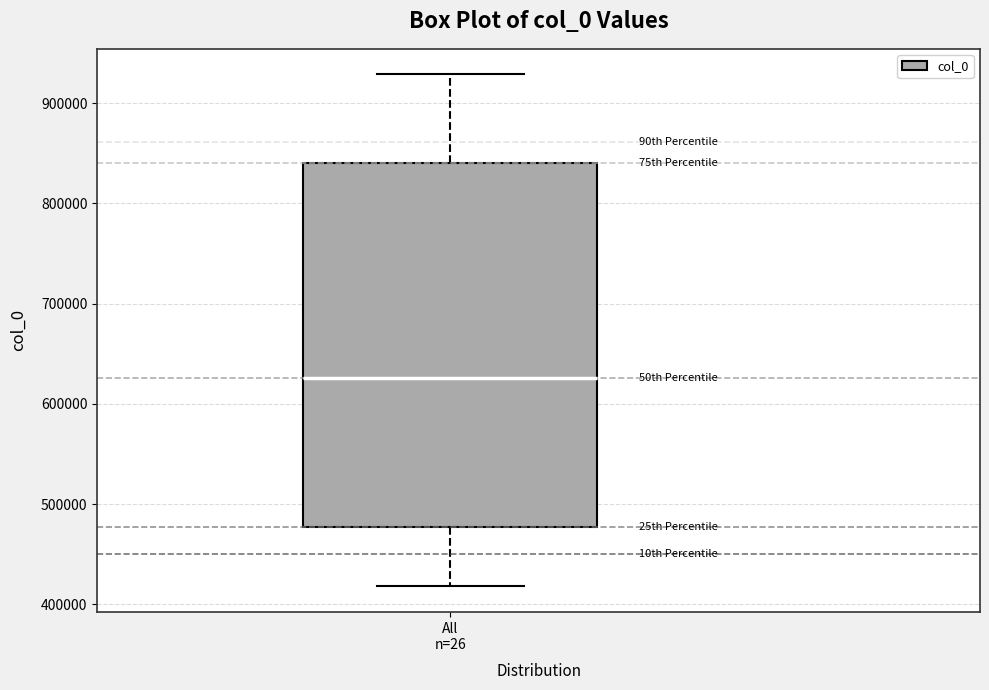

Read this box plot against the y-axis: the position of the median line, the range covered by the box, and the ends of both whiskers. The values are not printed on the chart, so give them approximately, as read against the axis.

median 630000, box 480000 to 840000, whiskers 420000 to 930000